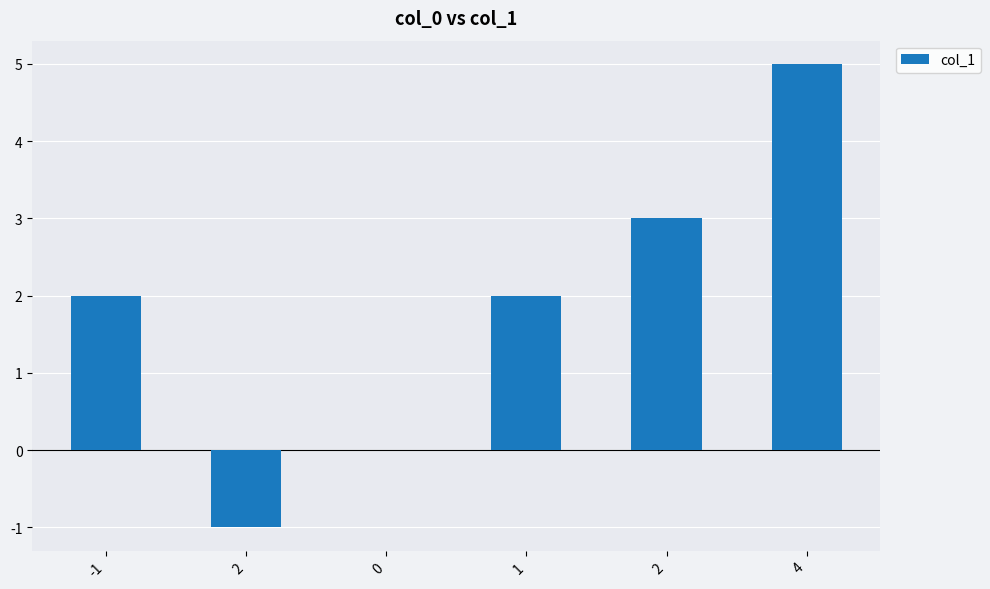

Reading right to left, list all the values displayed in this chart.

4=5	2=3	1=2	0=0	2=-1	-1=2